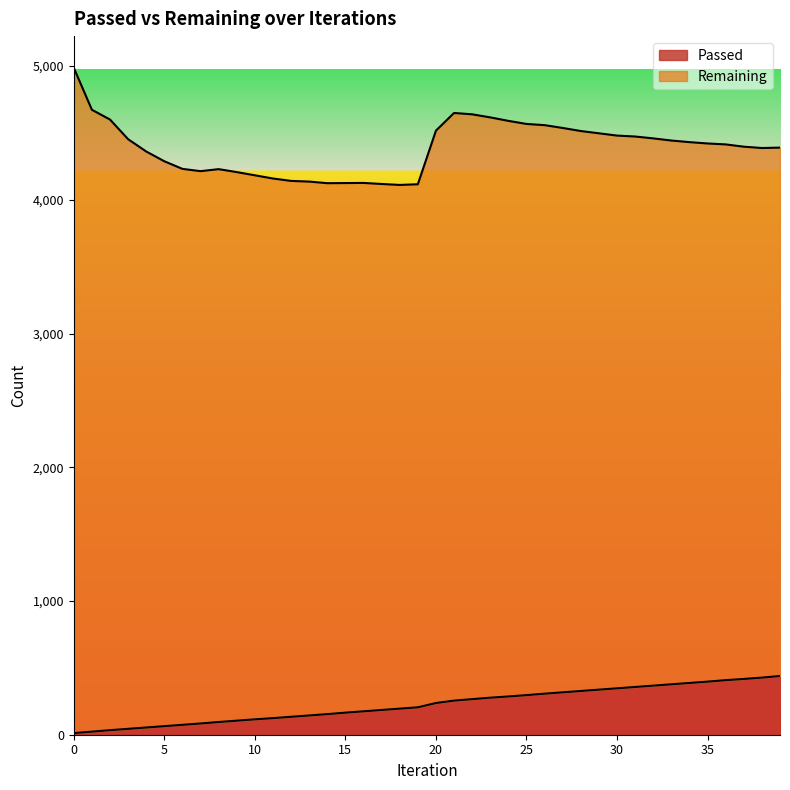

The value at 21 is 79. True or false?

False